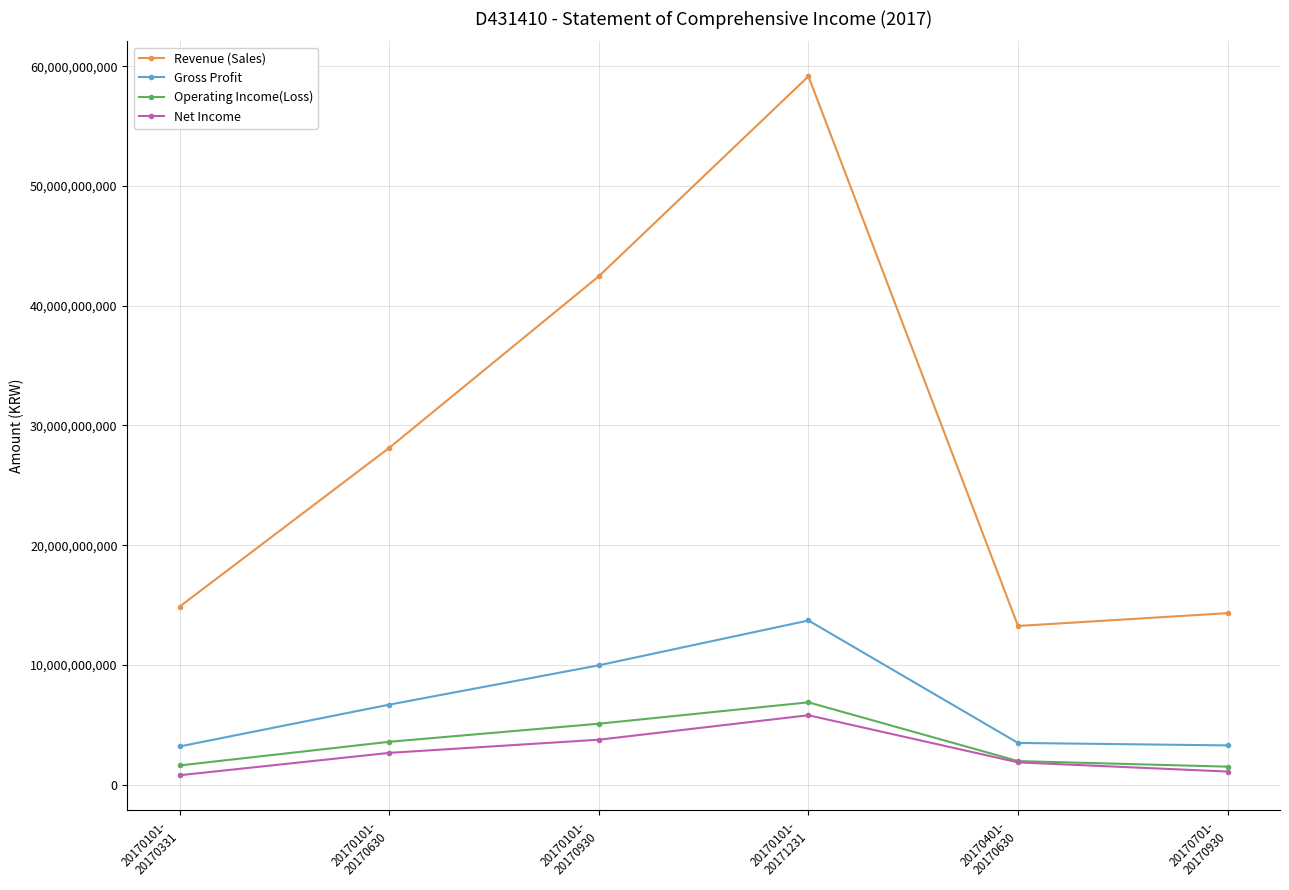

Which series has the largest total across all categories?

Revenue (Sales)